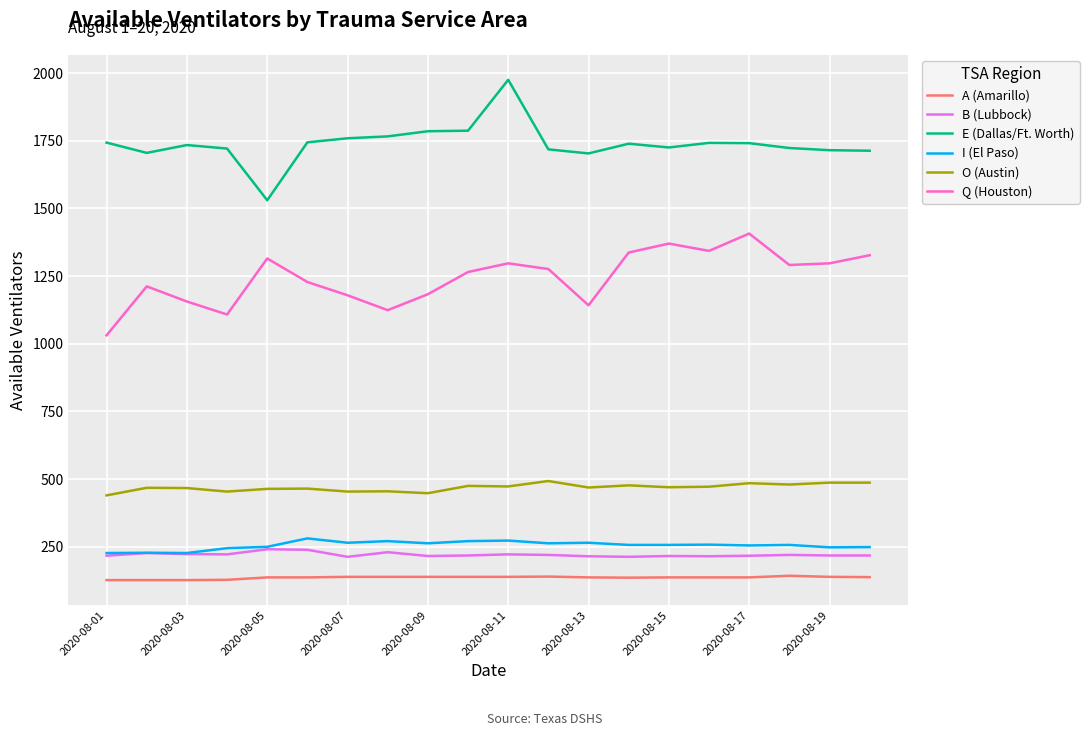

At how many categories does at least one series exceed 354?

20